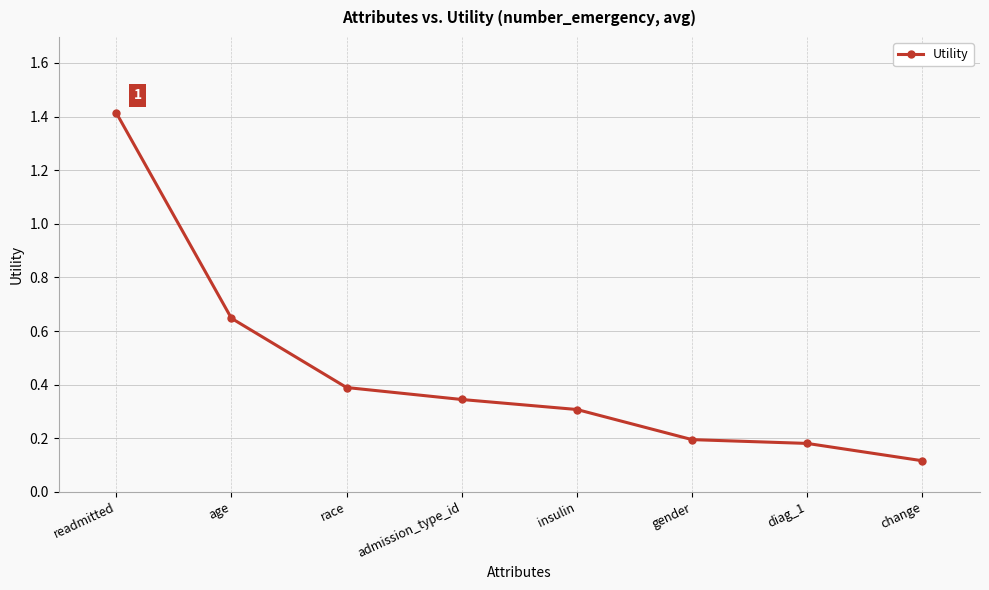

What is the change in value from age to gender?

-0.5